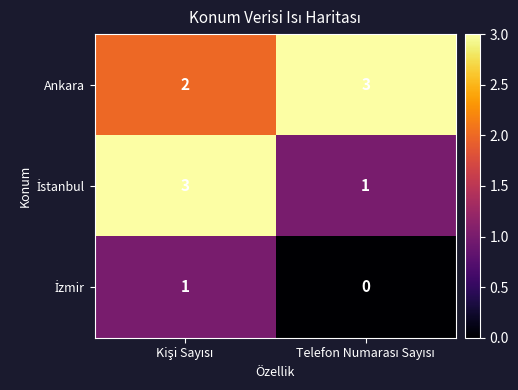

What is the highest value of the Ankara series?

3